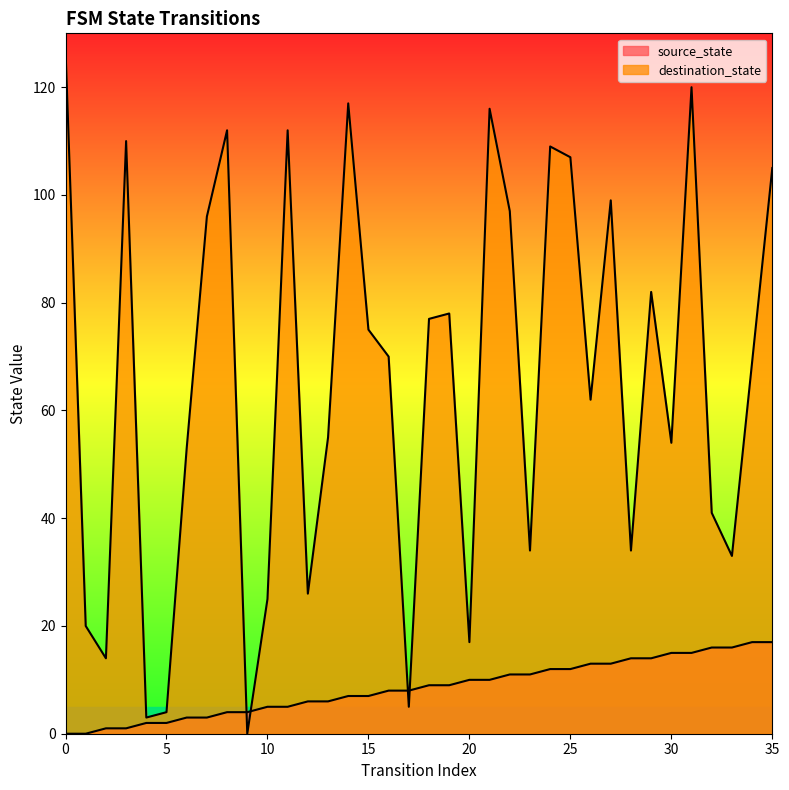

How many data points in source_state are less than 9?

18